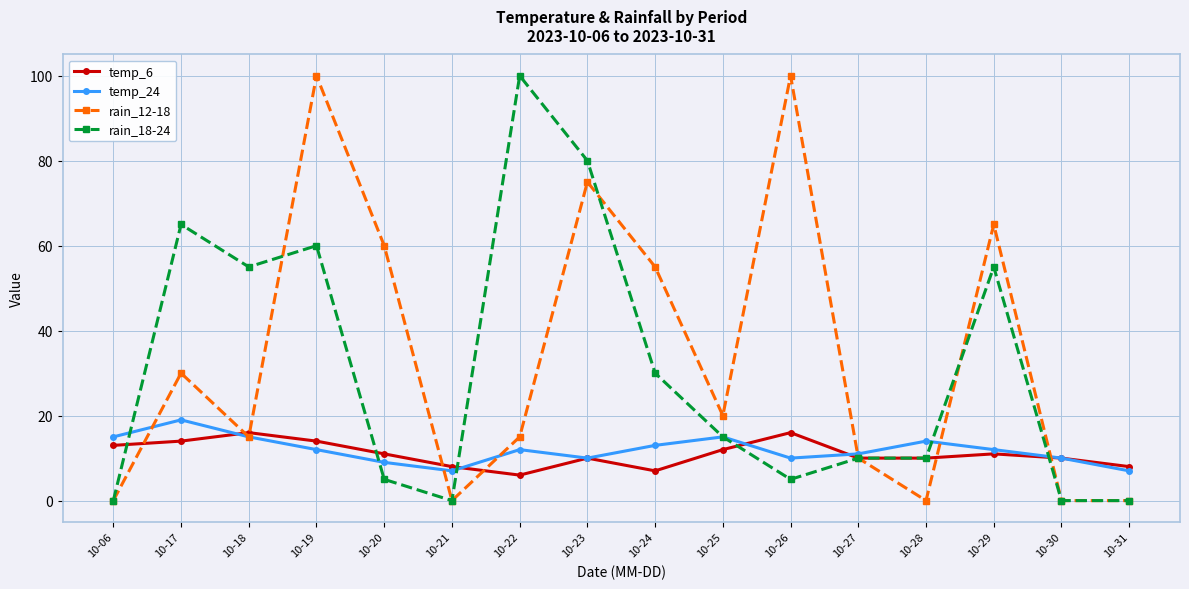

Where does the rain_12-18 series first go above 20?

10-17